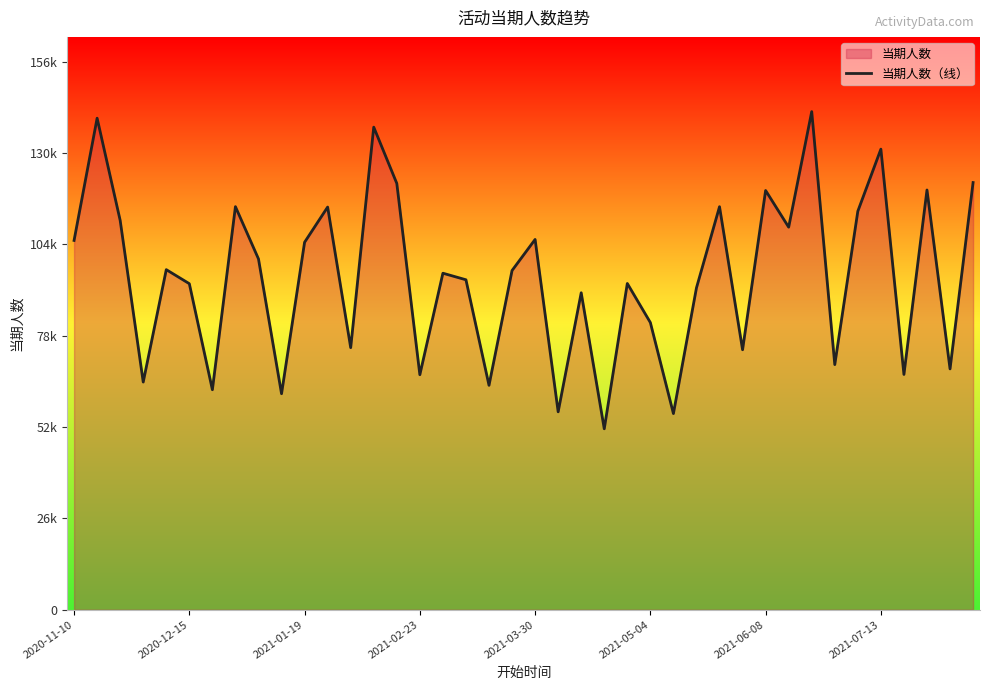

Count the number of categories in the chart.

40